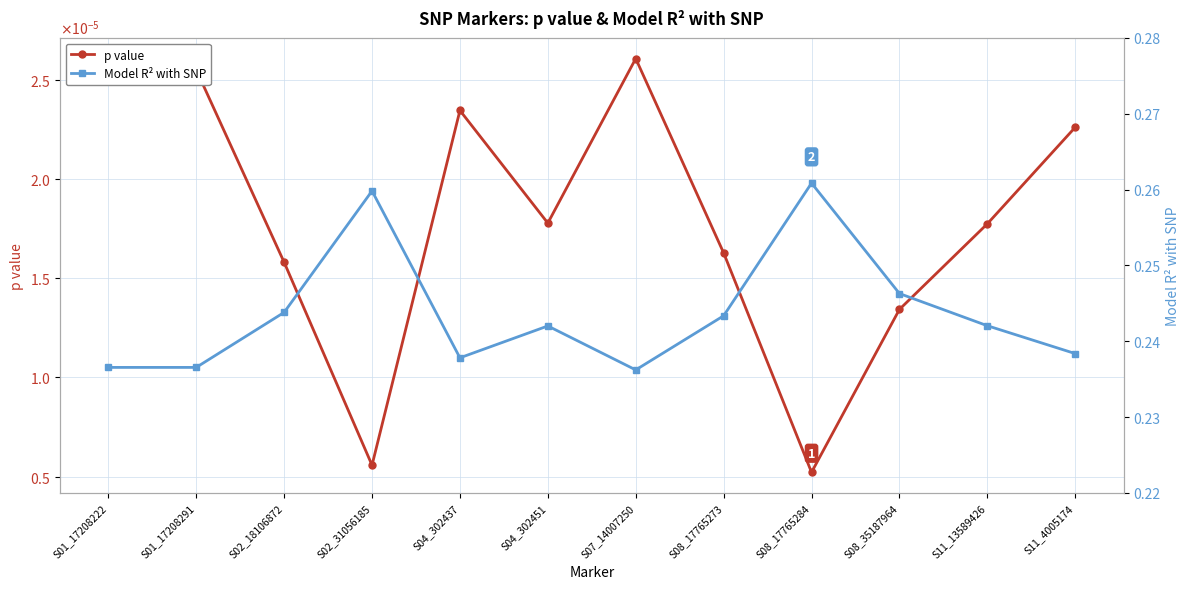

What is the label of the 3rd point from the right?

S08_35187964